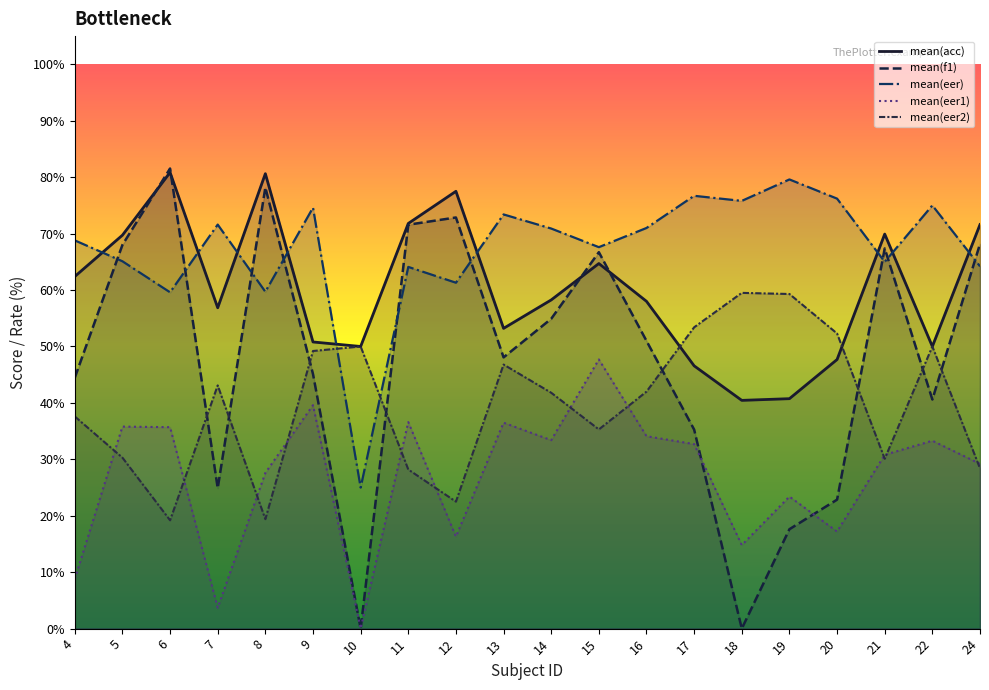

The value of mean(acc) at 21 is 31.3. True or false?

False